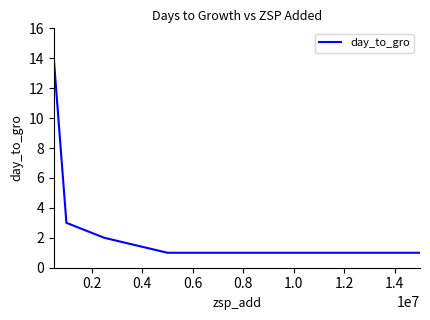

Is this an area chart (filled region under the line)?

No